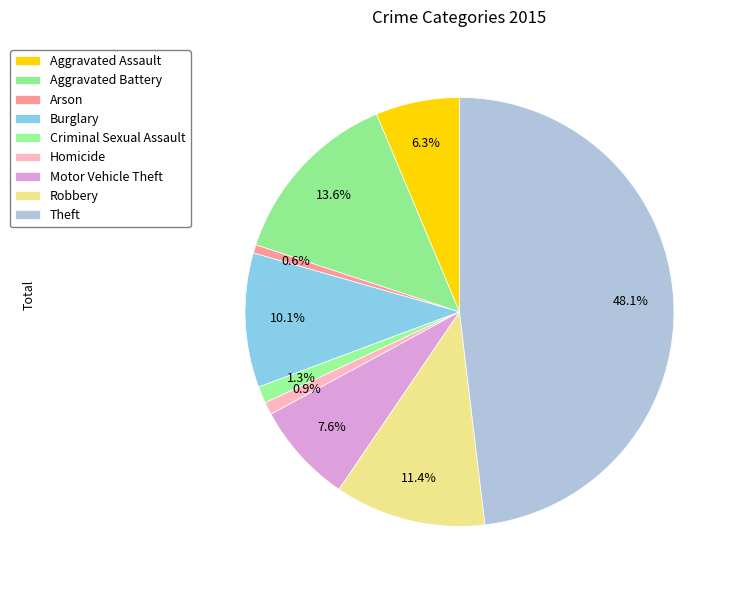

Does any single category account for the majority?

No